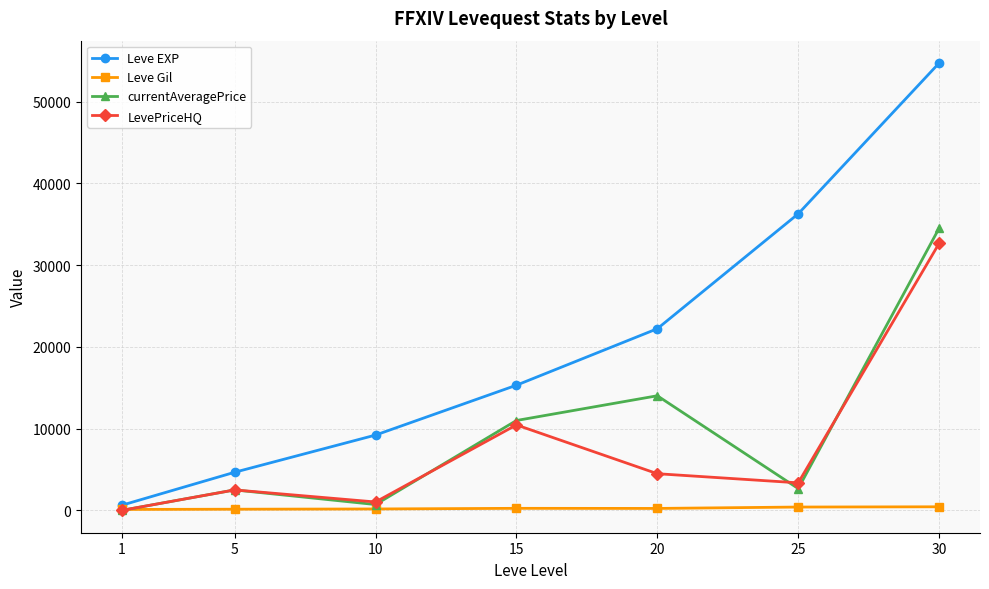

At how many categories does at least one series exceed 7557?

5